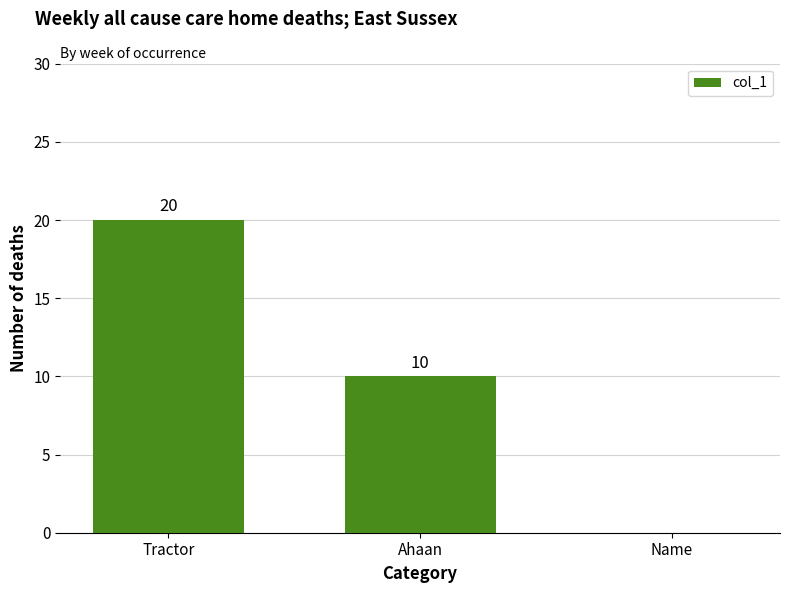

What is the greatest value displayed?

20